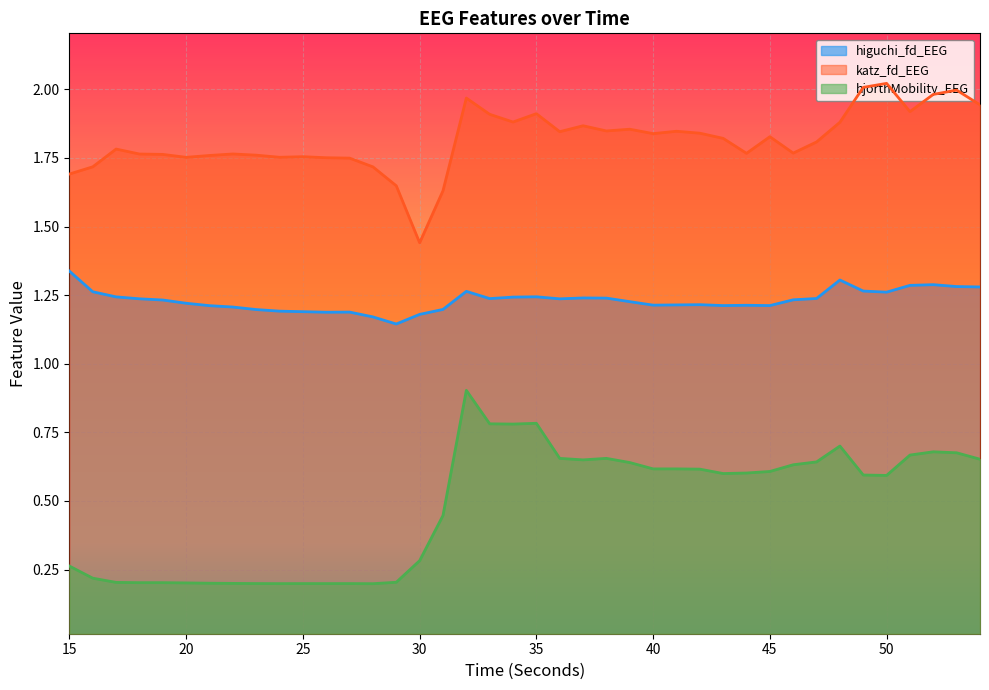

Reading left to right, extract all data points from this chart.

higuchi_fd_EEG: 15=1.3	16=1.3	17=1.2	18=1.2	19=1.2	20=1.2	21=1.2	22=1.2	23=1.2	24=1.2	25=1.2	26=1.2	27=1.2	28=1.2	29=1.1	30=1.2	31=1.2	32=1.3	33=1.2	34=1.2	35=1.2	36=1.2	37=1.2	38=1.2	39=1.2	40=1.2	41=1.2	42=1.2	43=1.2	44=1.2	45=1.2	46=1.2	47=1.2	48=1.3	49=1.3	50=1.3	51=1.3	52=1.3	53=1.3	54=1.3
katz_fd_EEG: 15=1.7	16=1.7	17=1.8	18=1.8	19=1.8	20=1.8	21=1.8	22=1.8	23=1.8	24=1.8	25=1.8	26=1.8	27=1.7	28=1.7	29=1.6	30=1.4	31=1.6	32=2.0	33=1.9	34=1.9	35=1.9	36=1.8	37=1.9	38=1.8	39=1.9	40=1.8	41=1.8	42=1.8	43=1.8	44=1.8	45=1.8	46=1.8	47=1.8	48=1.9	49=2.0	50=2.0	51=1.9	52=2.0	53=2.0	54=1.9
hjorthMobility_EEG: 15=0.3	16=0.2	17=0.2	18=0.2	19=0.2	20=0.2	21=0.2	22=0.2	23=0.2	24=0.2	25=0.2	26=0.2	27=0.2	28=0.2	29=0.2	30=0.3	31=0.4	32=0.9	33=0.8	34=0.8	35=0.8	36=0.7	37=0.6	38=0.7	39=0.6	40=0.6	41=0.6	42=0.6	43=0.6	44=0.6	45=0.6	46=0.6	47=0.6	48=0.7	49=0.6	50=0.6	51=0.7	52=0.7	53=0.7	54=0.7